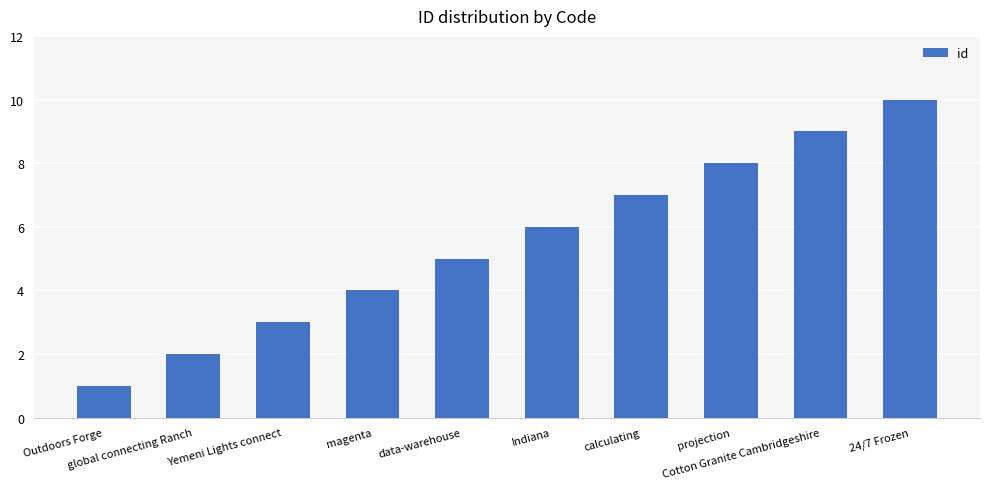

What is the difference between the maximum and minimum values?

9